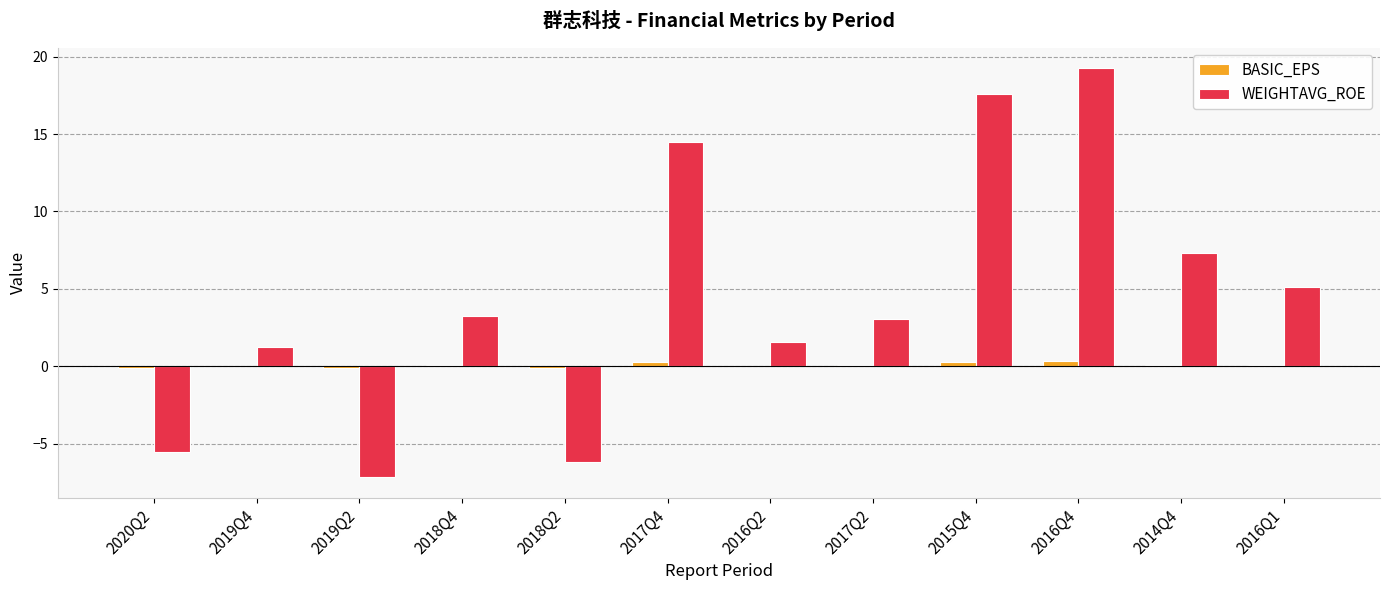

At which category is the sum across all series the highest?

2016Q4